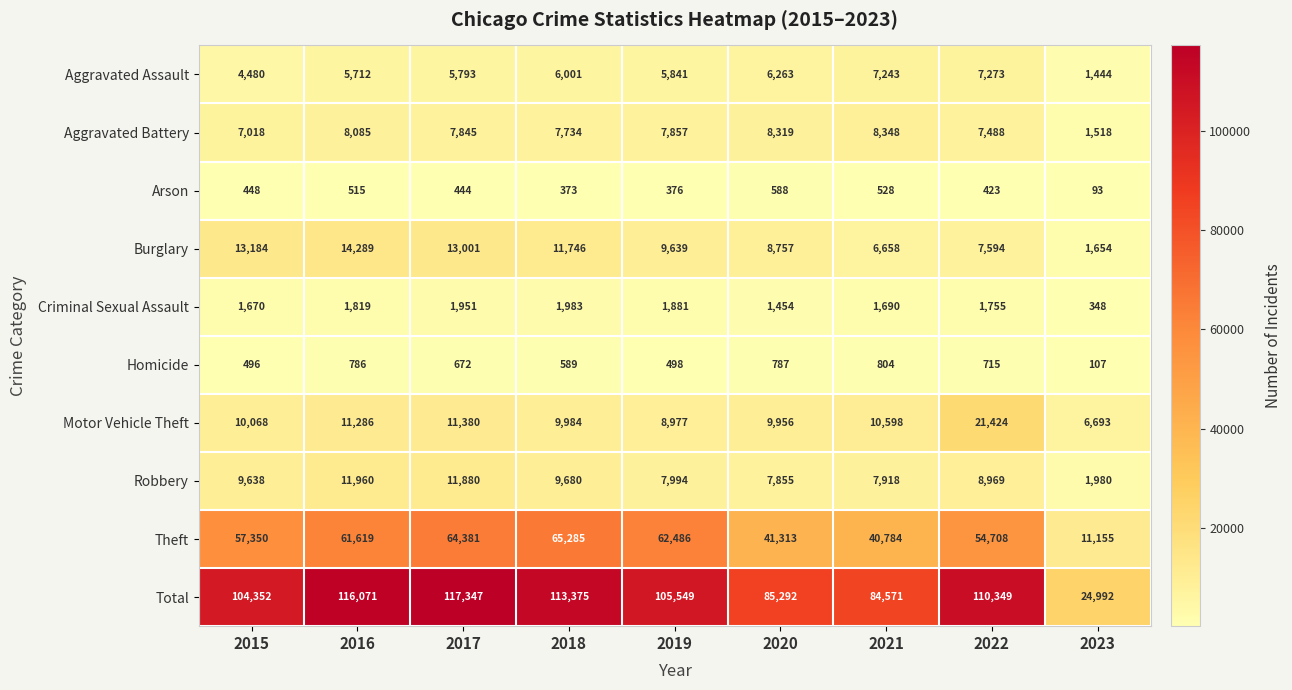

What is the average value of the Robbery series?

8653